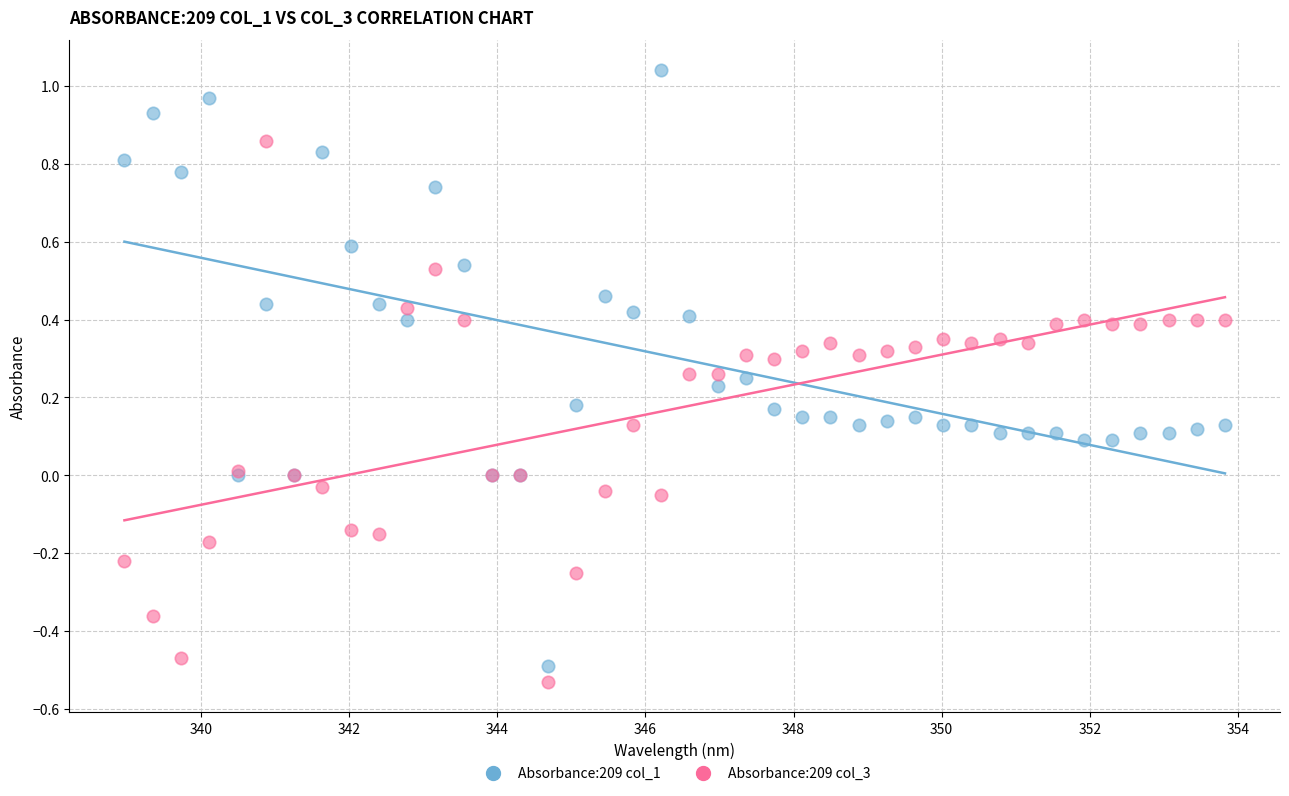

Which series has the widest spread of Y values?

Absorbance:209 col_1